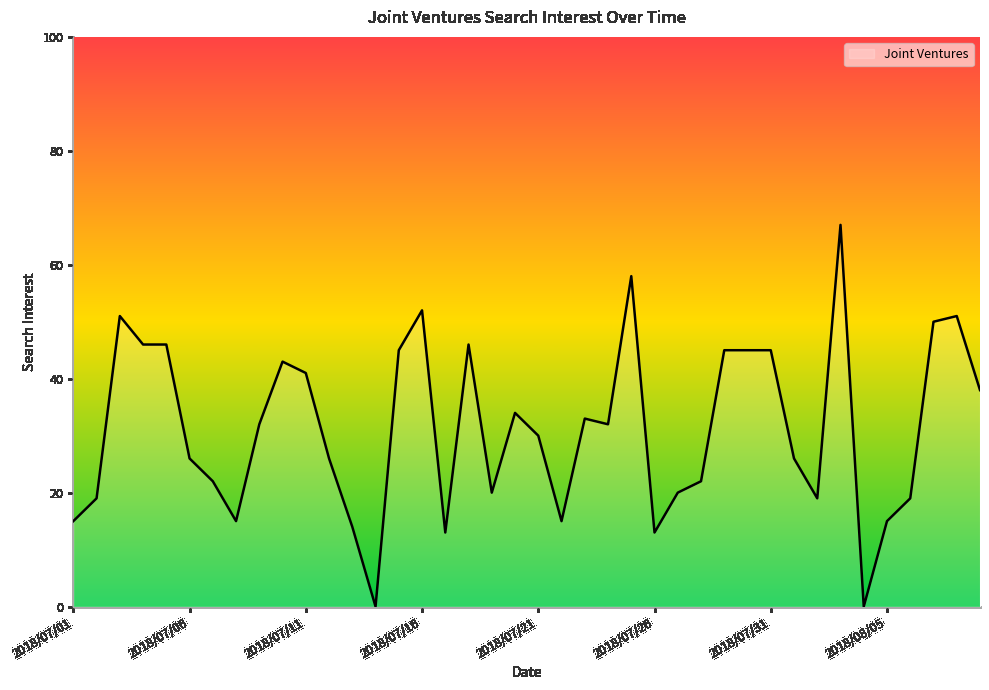

What is the maximum value shown in the chart?

67